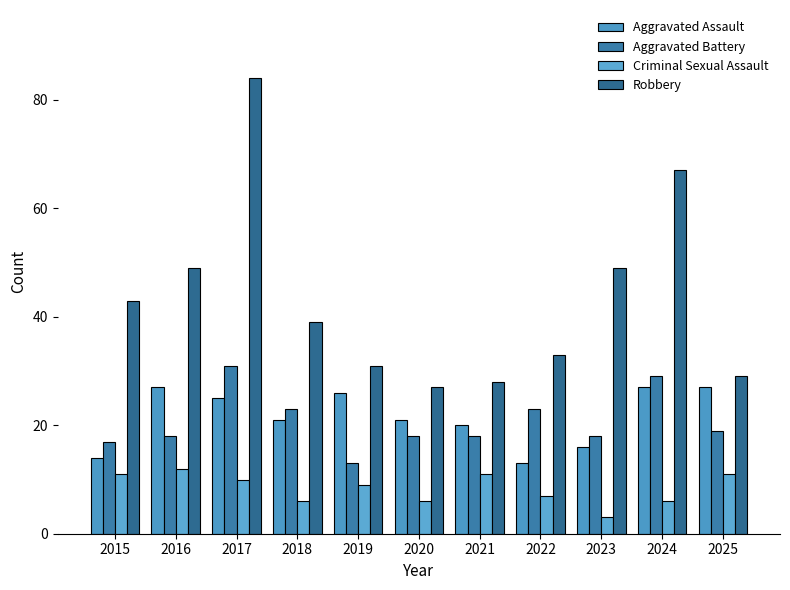

Does the chart contain stacked bars?

No